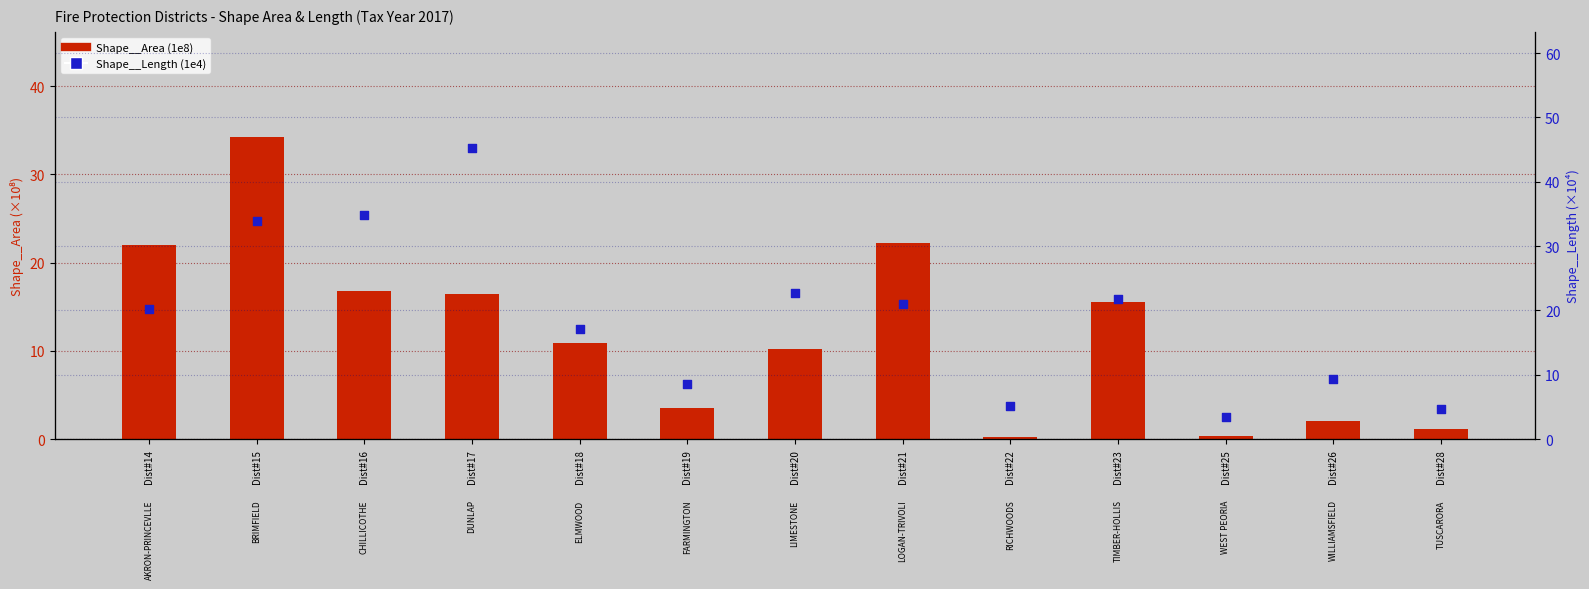

Which series reaches the maximum Y coordinate?

Shape__Length (1e4)